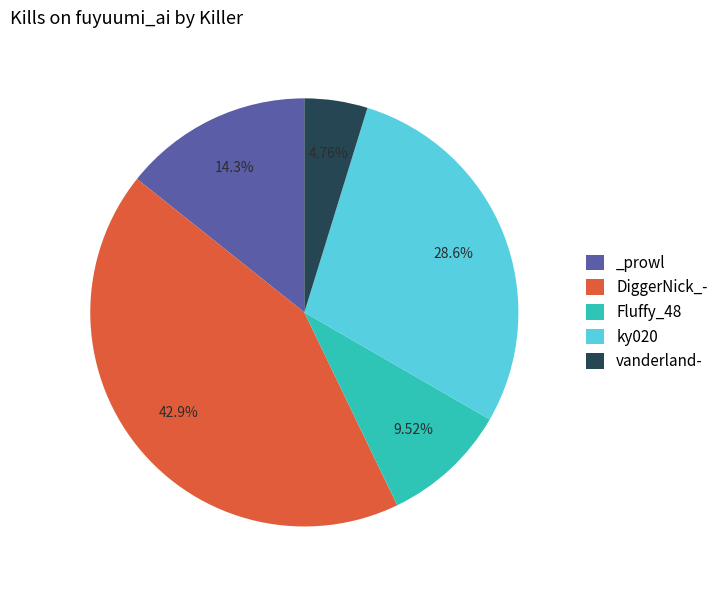

To the nearest percent, what percentage of the pie is Fluffy_48?

10%